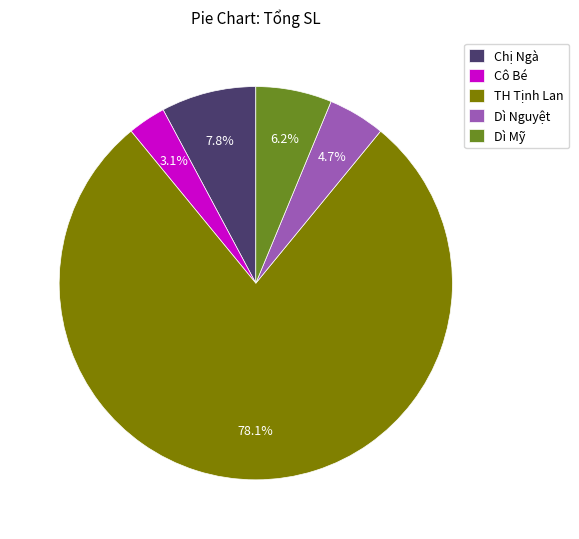

Rank the categories by value from lowest to highest.

Cô Bé, Dì Nguyệt, Dì Mỹ, Chị Ngà, TH Tịnh Lan